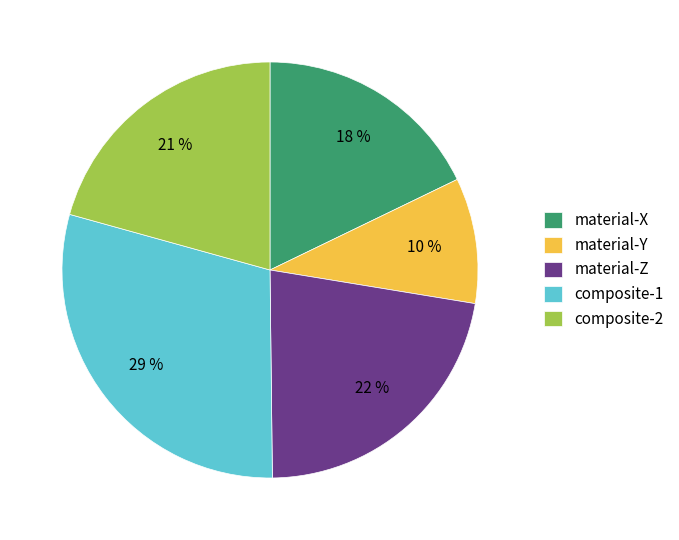

How many slices are in this pie chart?

5